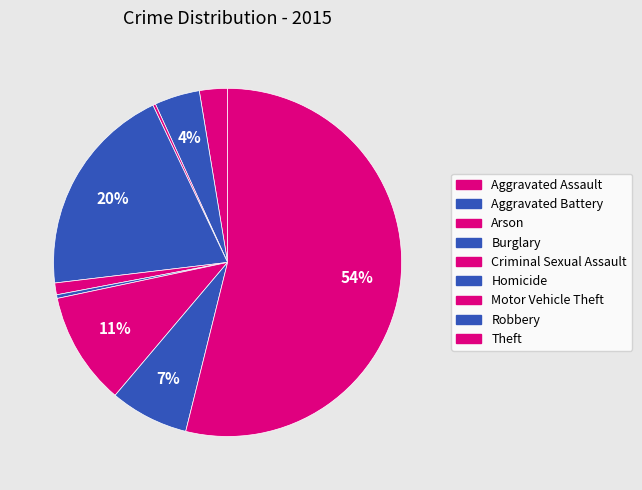

What is the largest slice in the pie chart?

Theft